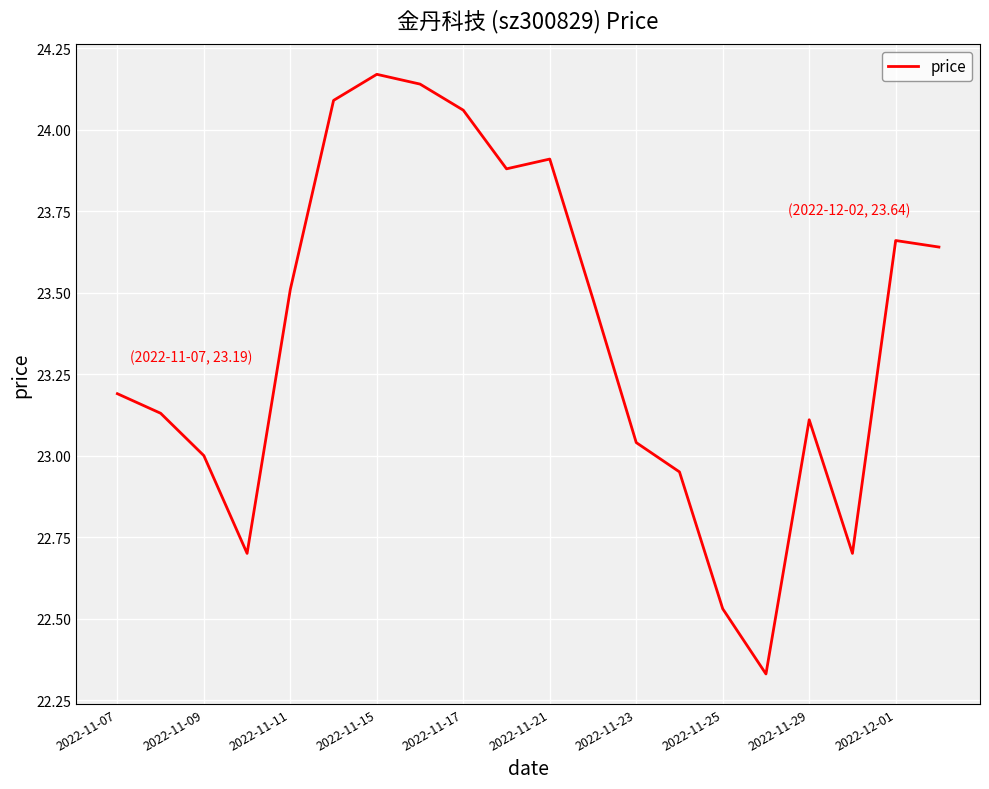

The chart shows a value of 39.4 at 2022-11-15. True or false?

False